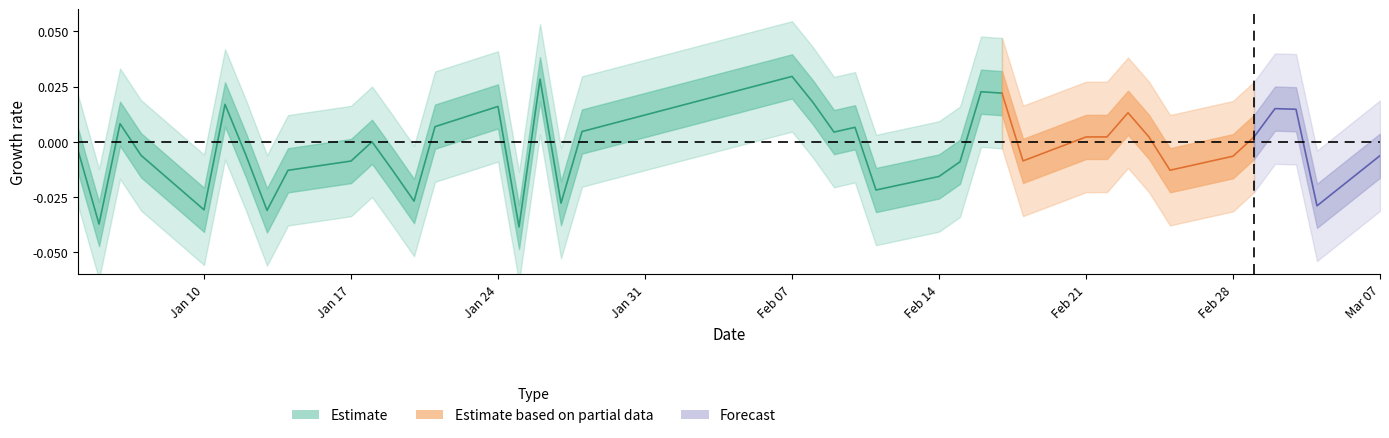

What position from the right is 28?

12